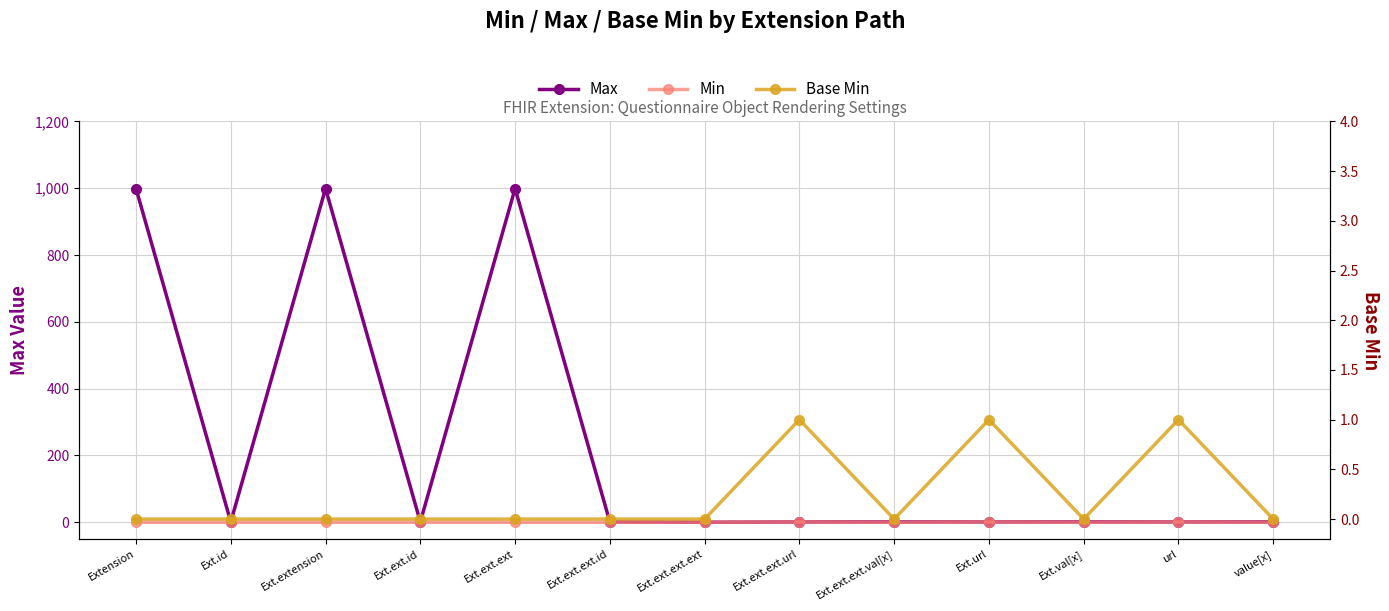

What position from the right is Extension?

13